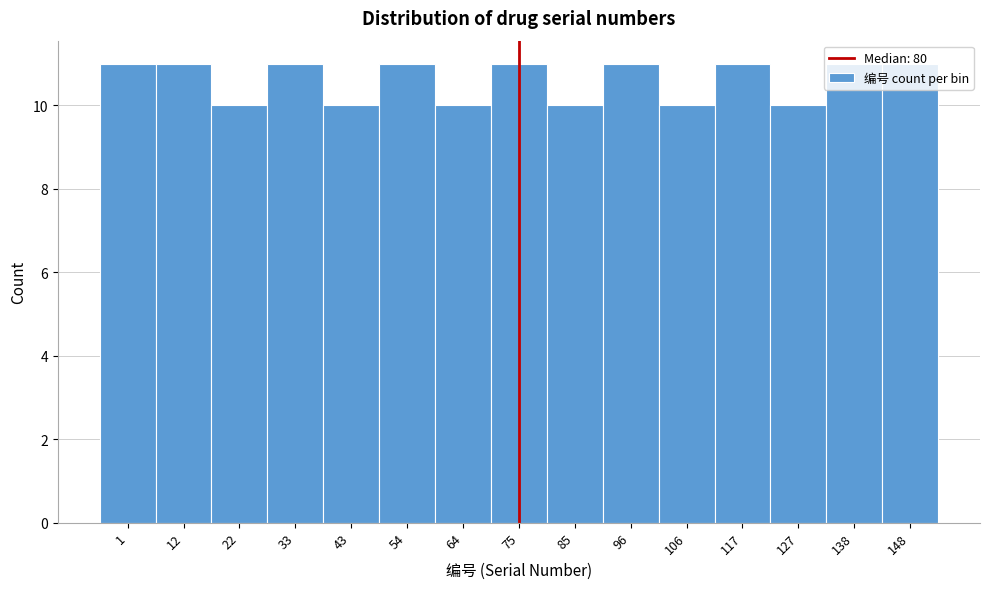

What is the ratio of the value at 43 to the value at 75?

0.9